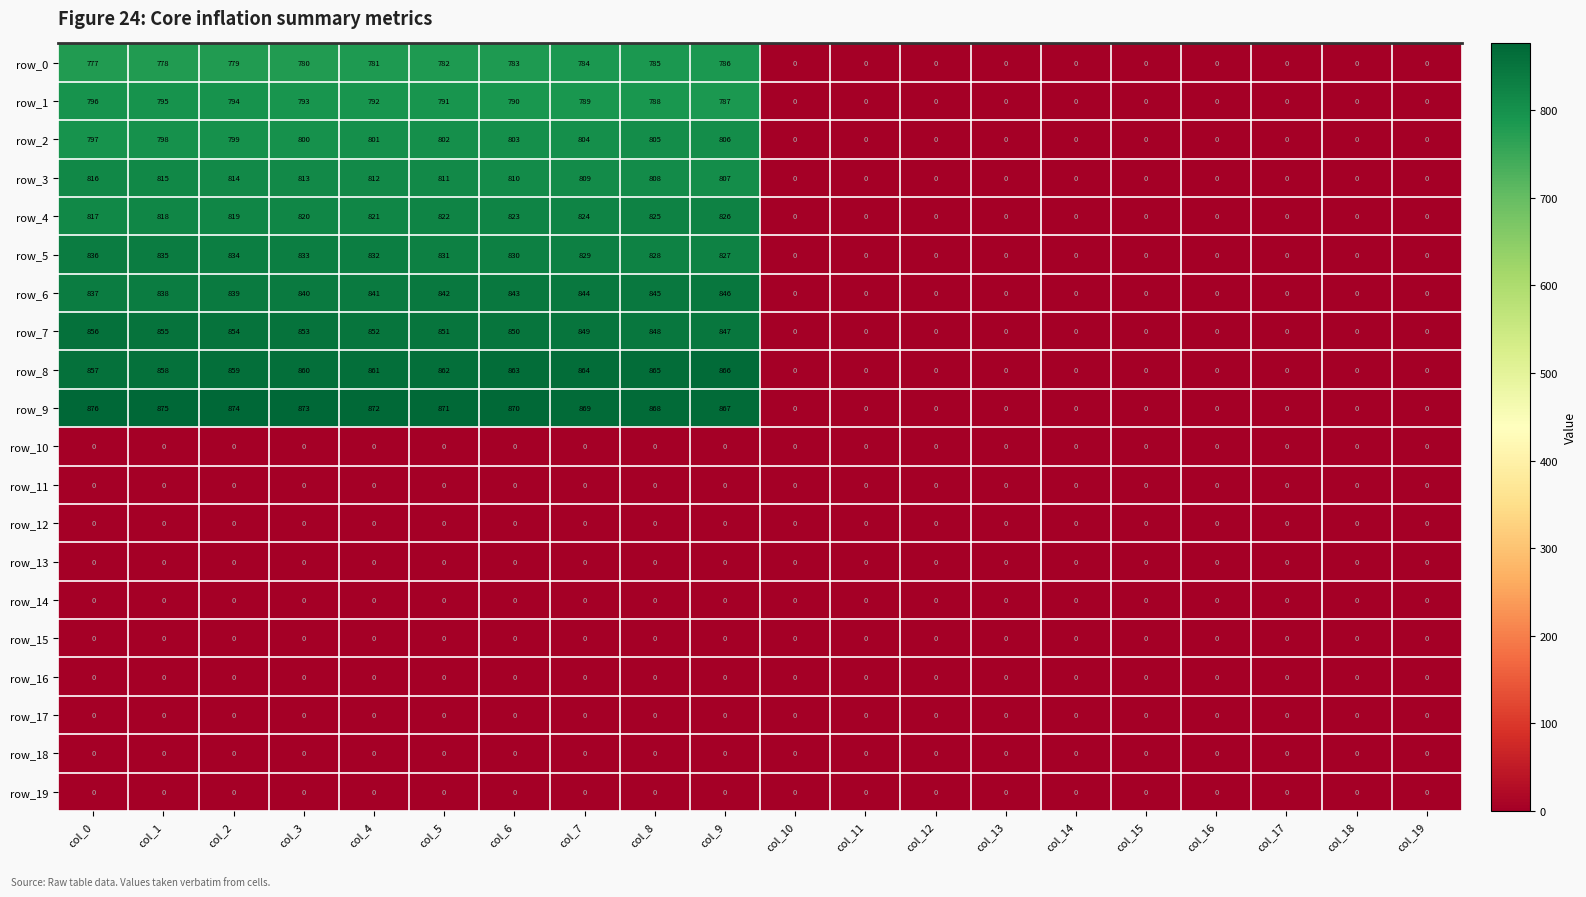

Is it true that row_1 equals -399 at col_16?

False